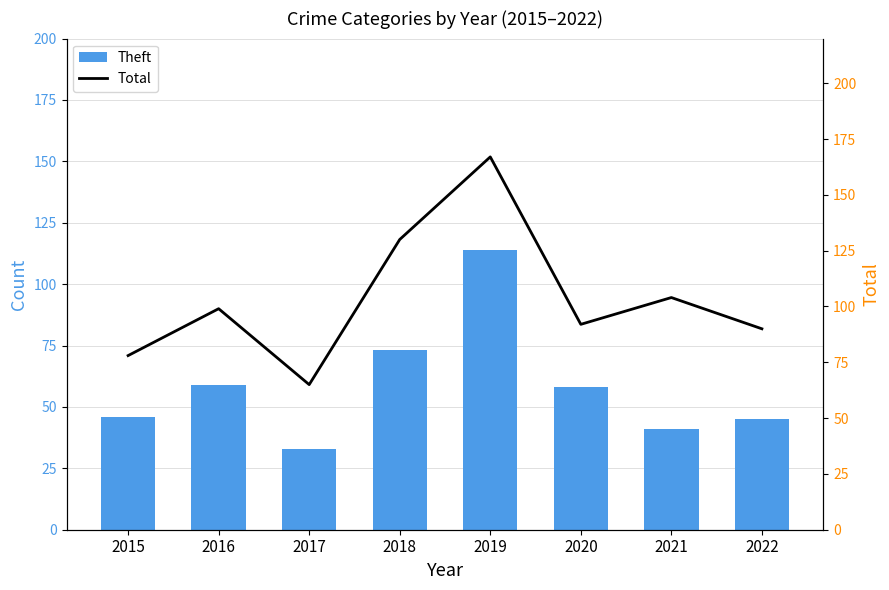

Reading left to right, transcribe all the data shown in this chart.

Theft: 46	59	33	73	114	58	41	45
Total: 78	99	65	130	167	92	104	90